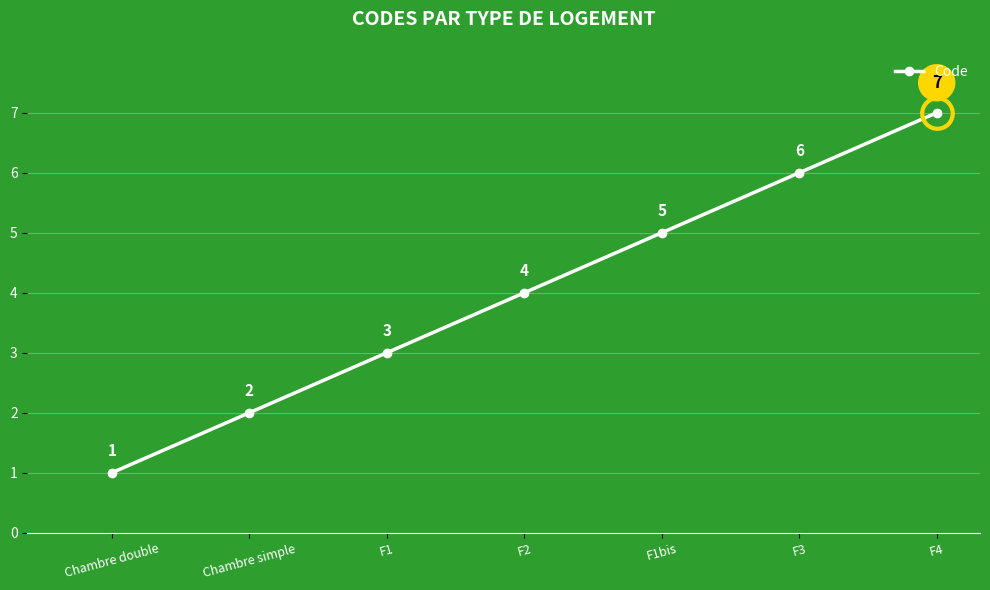

How many lines are shown in the chart?

1